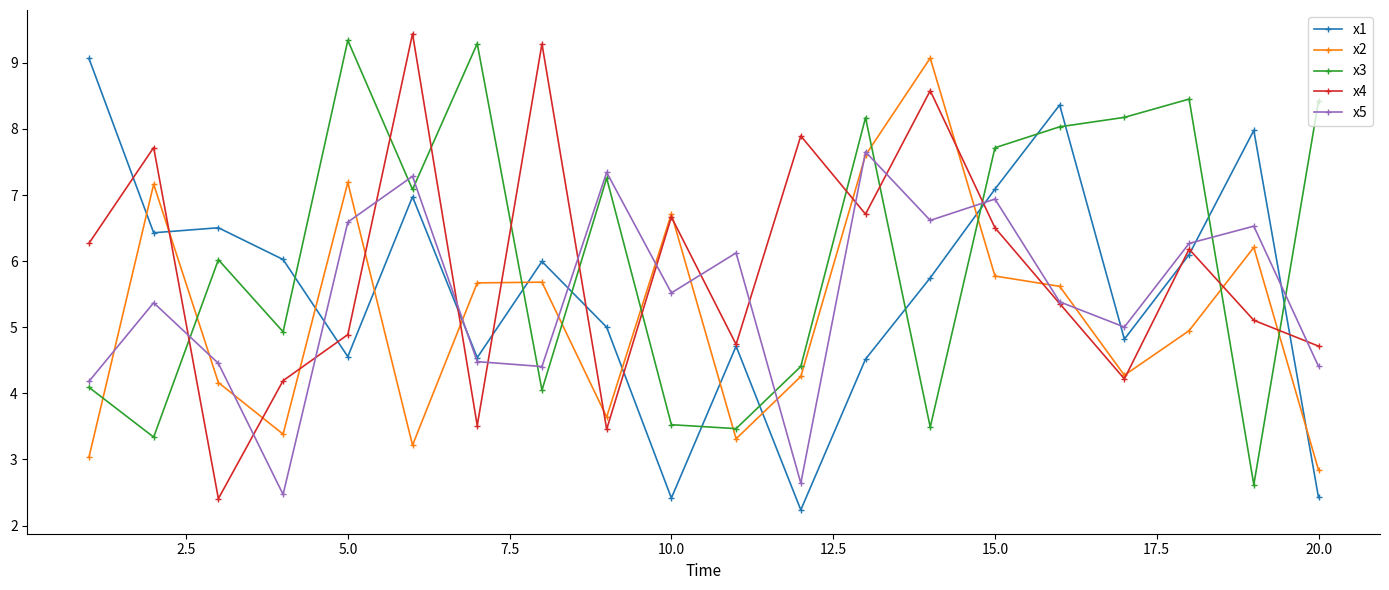

What is the value of the x4 point at the 1st from the left?

6.3